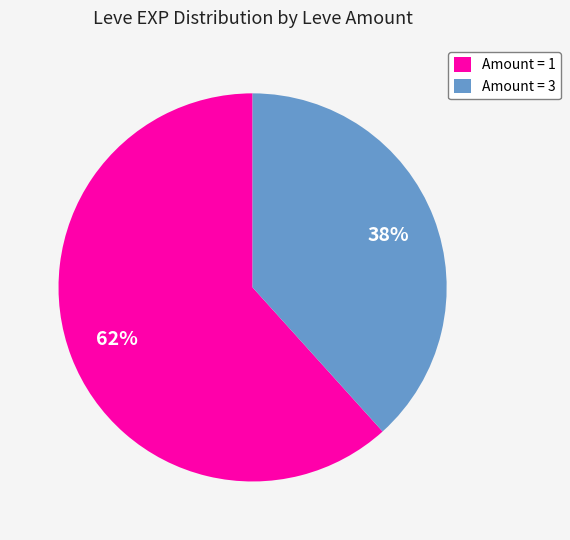

What is the ratio of the value at Amount = 3 to the value at Amount = 1?

0.6